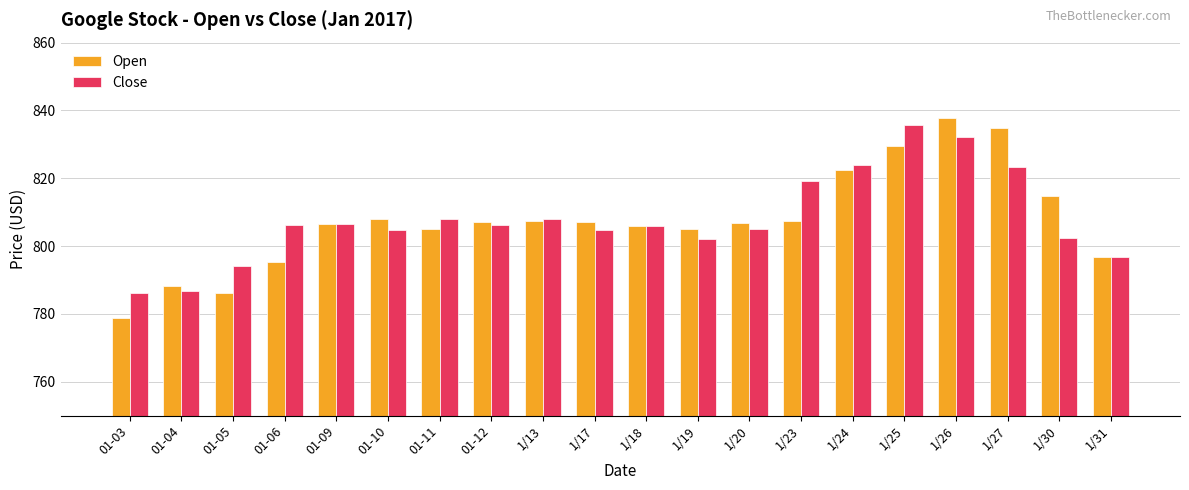

The value of Close at 1/27 is 823.3. True or false?

True